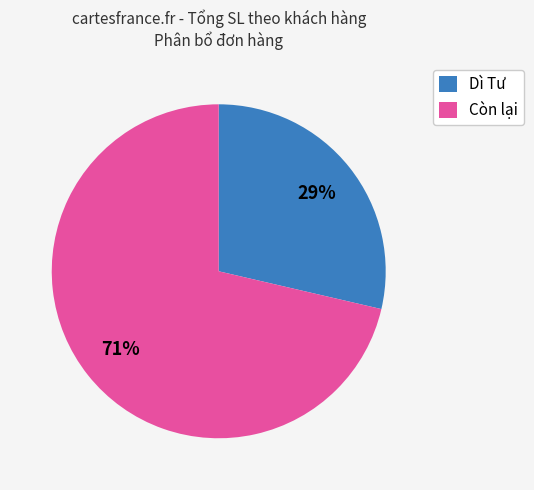

How many segments does this pie chart have?

2